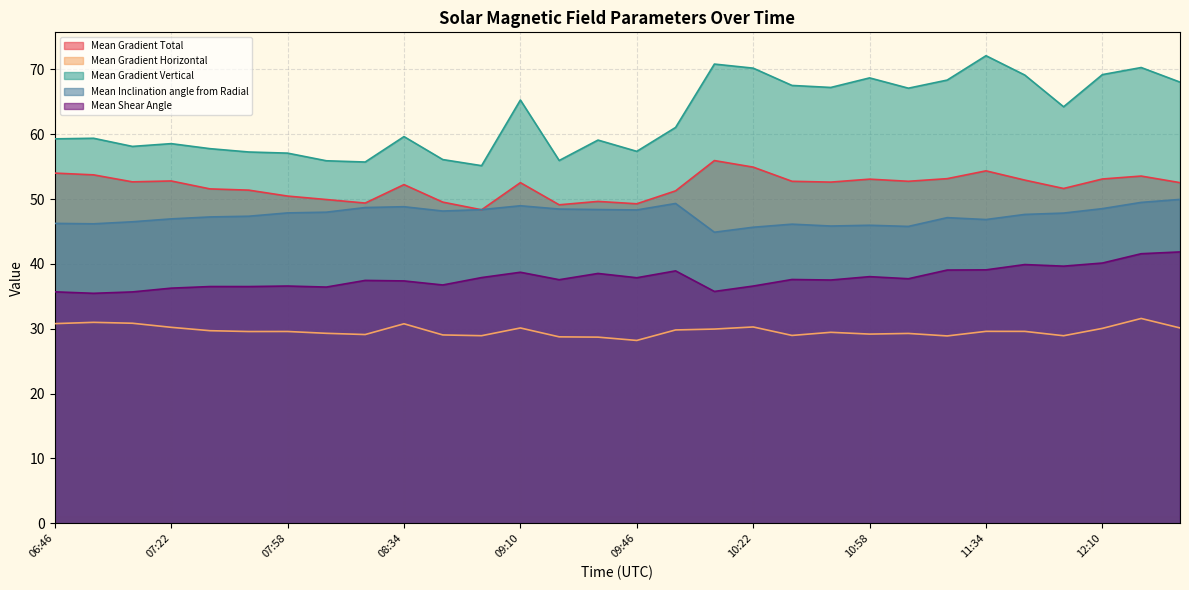

Does the chart display data point markers on the line(s)?

No